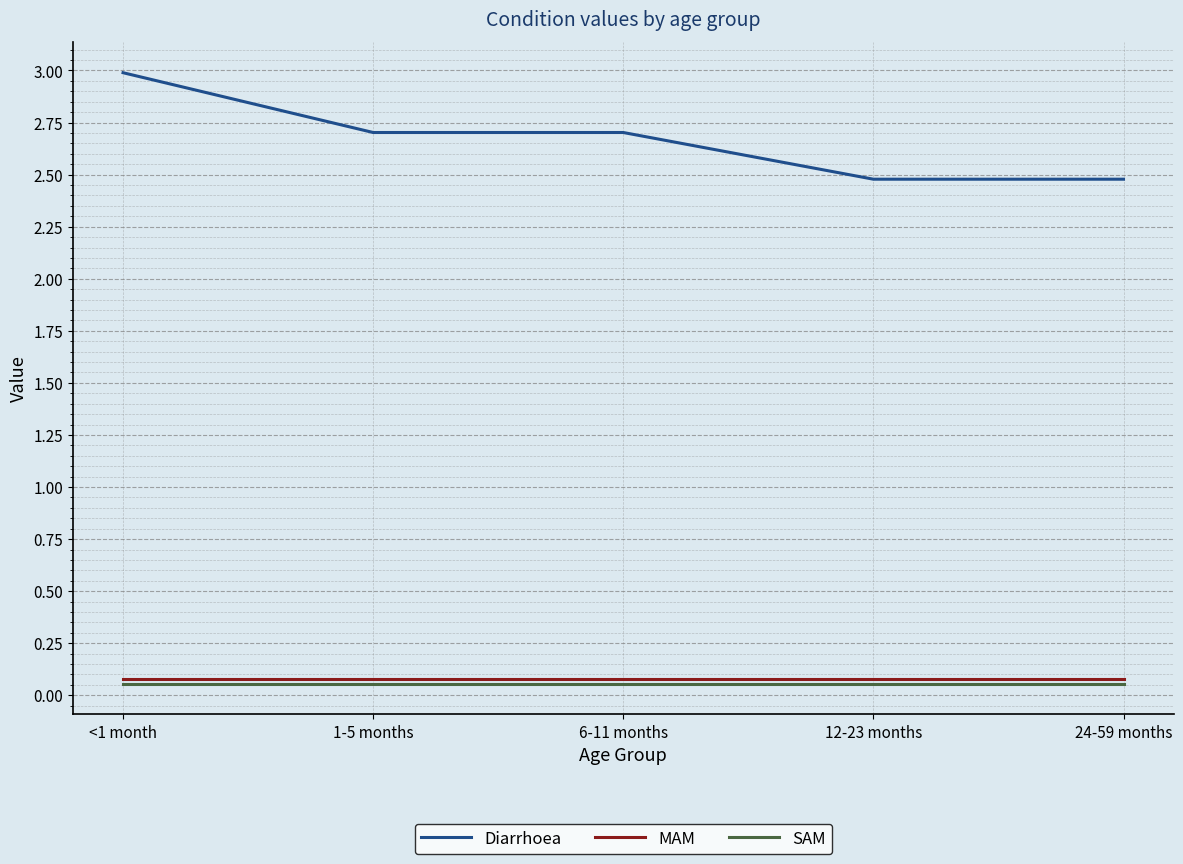

True or false: SAM and Diarrhoea intersect in this chart.

False